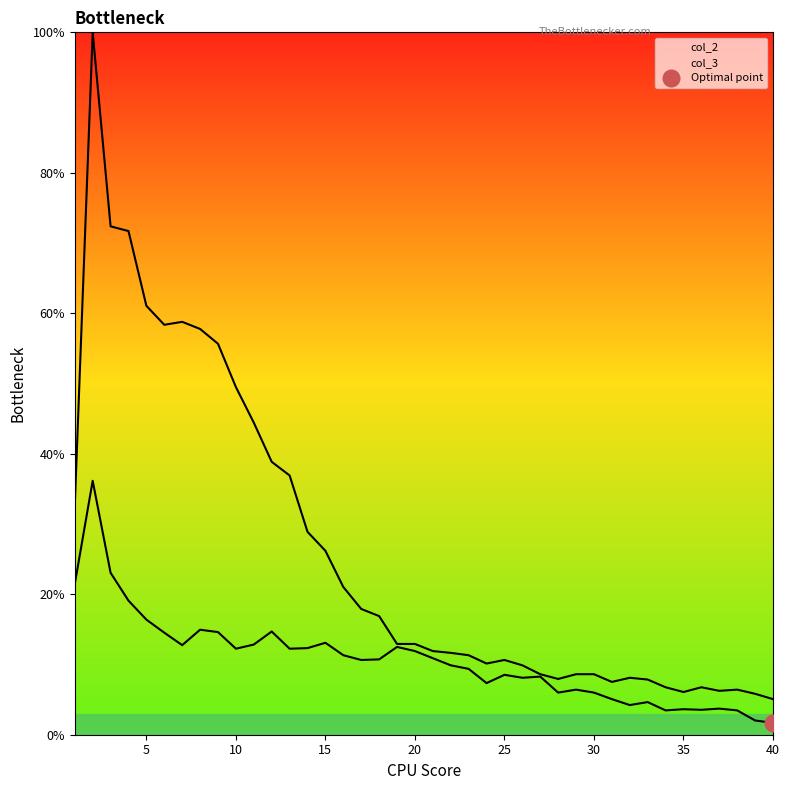

Which series has the widest spread of values?

col_2